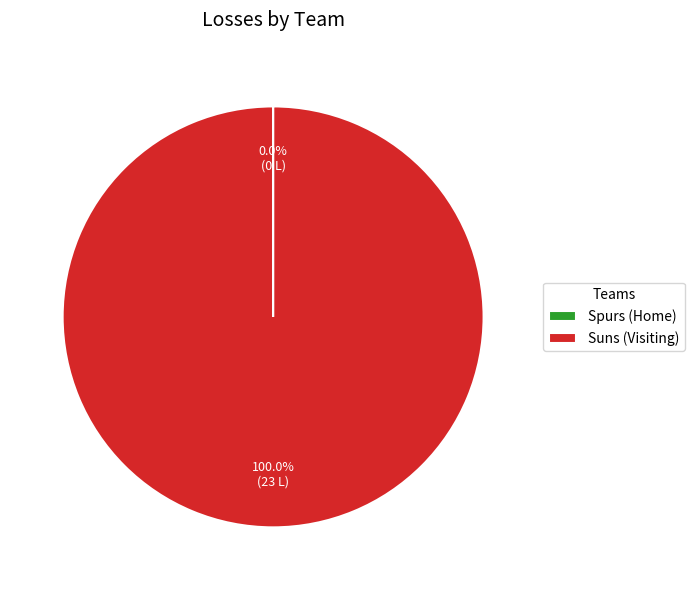

Which category accounts for the majority?

Suns (Visiting)